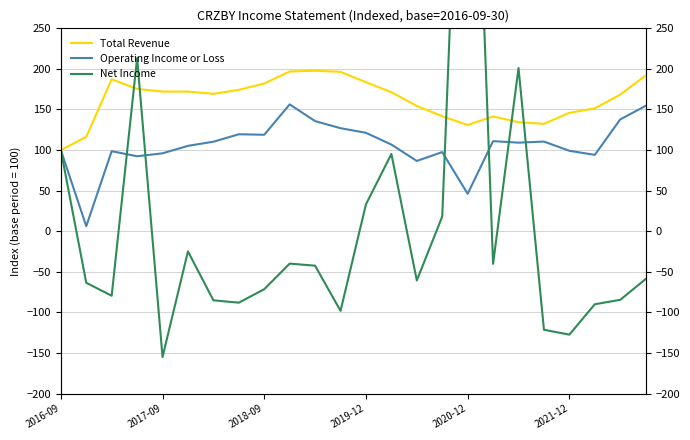

How many data points in Net Income are above -58?

11